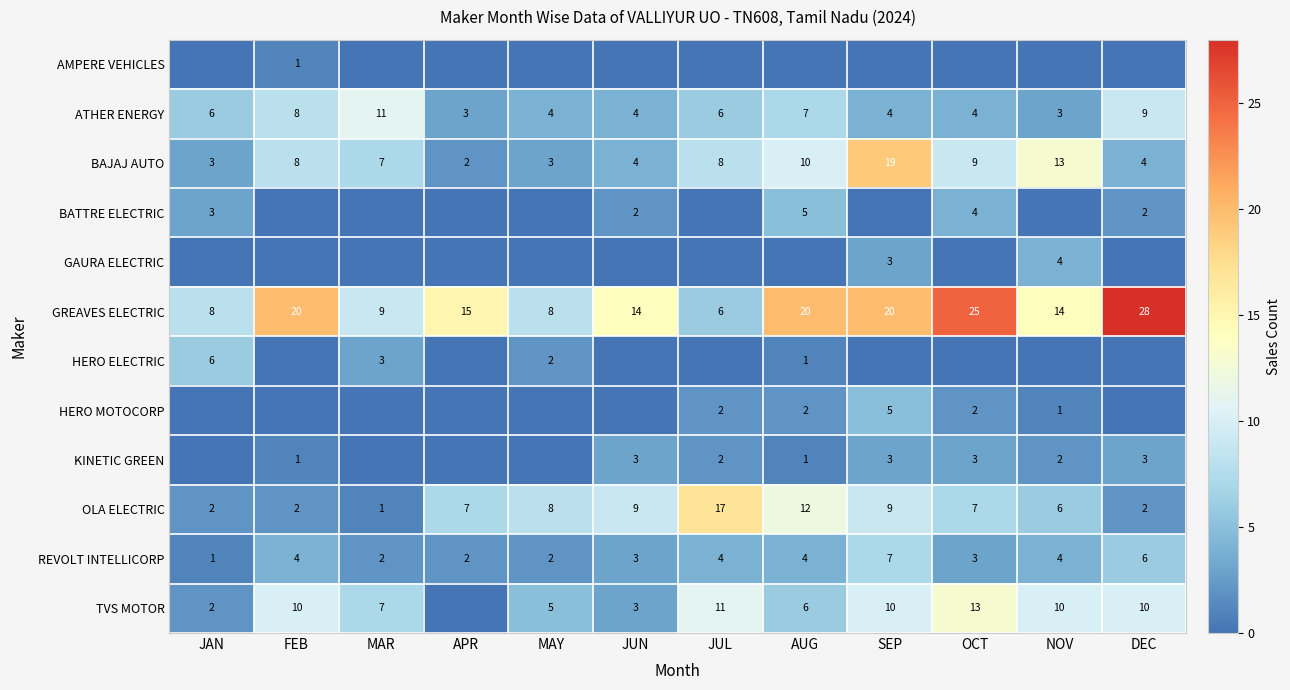

Is it true that GREAVES ELECTRIC equals 6 at NOV?

False